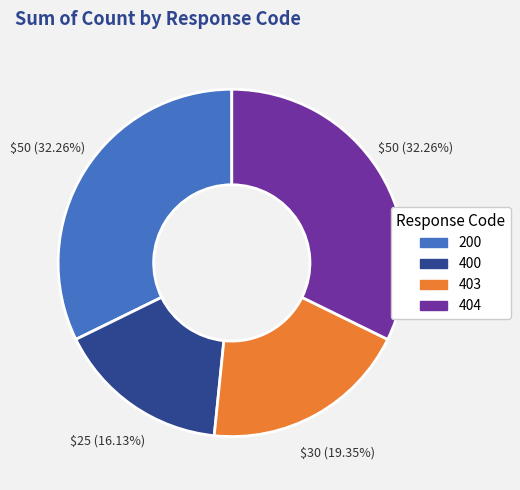

Does 200 account for over 50% of the chart?

No